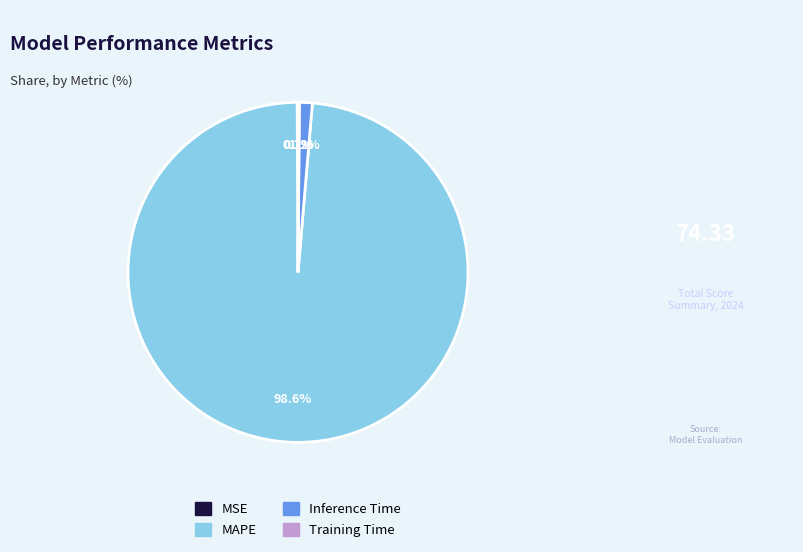

What percentage is NOT represented by Inference Time?

98.8%